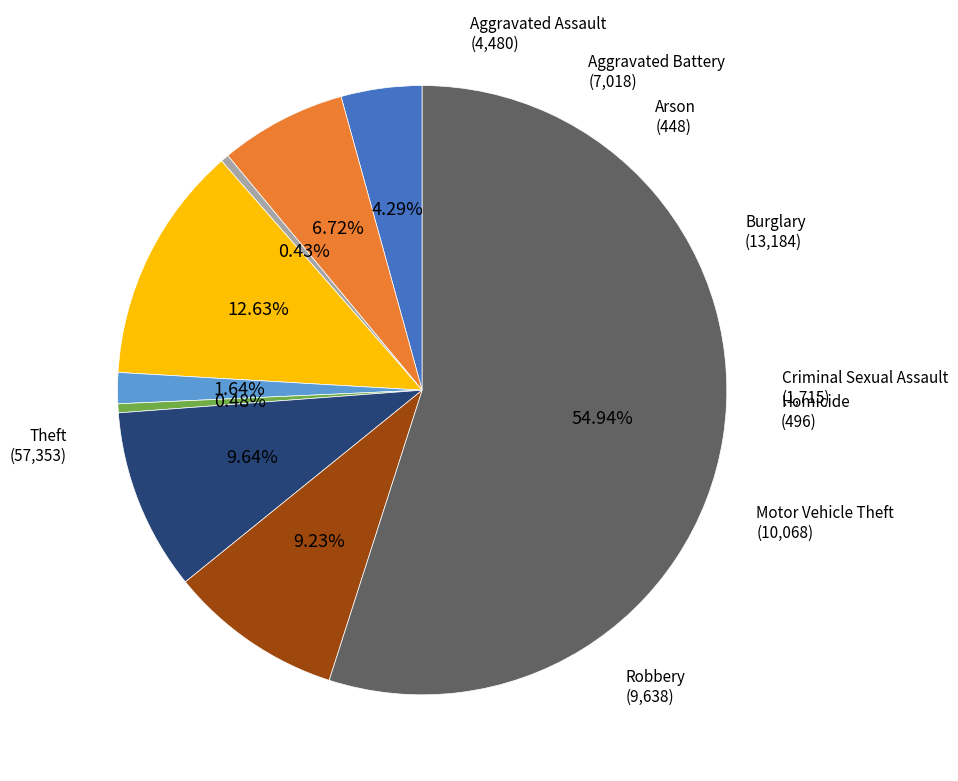

Is there a majority slice in this chart?

Yes